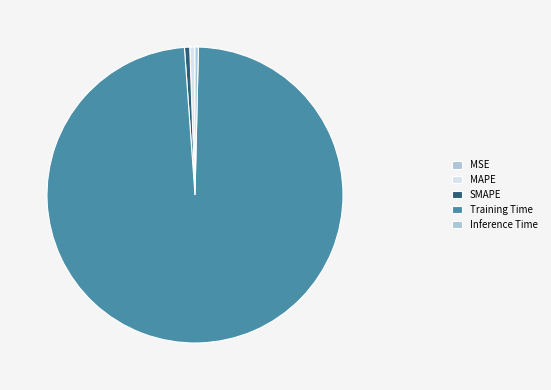

Is it true that Inference Time is 12% of the pie?

False